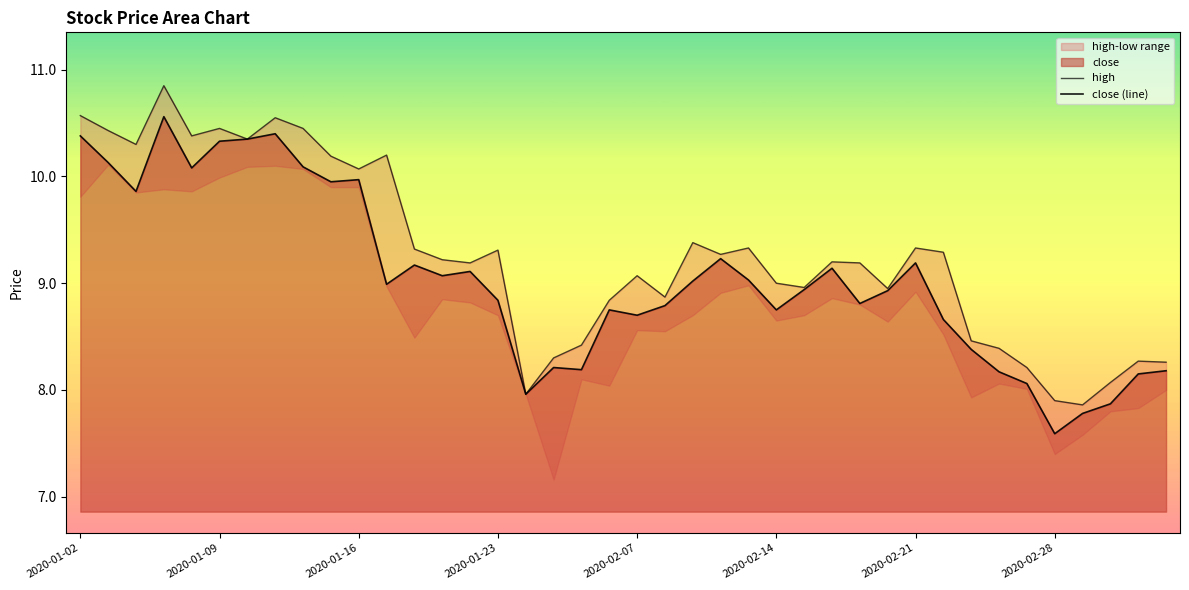

Reading right to left, extract all data points from this chart.

high: 8.3	8.3	8.1	7.9	7.9	8.2	8.4	8.5	9.3	9.3	8.9	9.2	9.2	9.0	9.0	9.3	9.3	9.4	8.9	9.1	8.8	8.4	8.3	8.0	9.3	9.2	9.2	9.3	10.2	10.1	10.2	10.4	10.6	10.3	10.4	10.4	10.8	10.3	10.4	10.6
close (line): 8.2	8.2	7.9	7.8	7.6	8.1	8.2	8.4	8.7	9.2	8.9	8.8	9.1	8.9	8.8	9.0	9.2	9.0	8.8	8.7	8.8	8.2	8.2	8.0	8.8	9.1	9.1	9.2	9.0	10.0	9.9	10.1	10.4	10.3	10.3	10.1	10.6	9.9	10.1	10.4